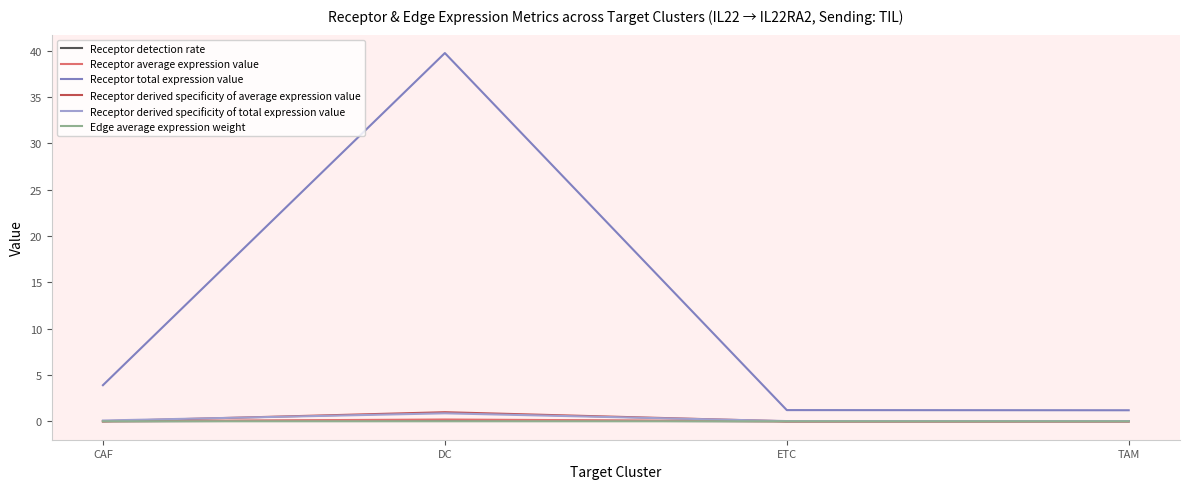

At which category is the sum across all series the highest?

DC